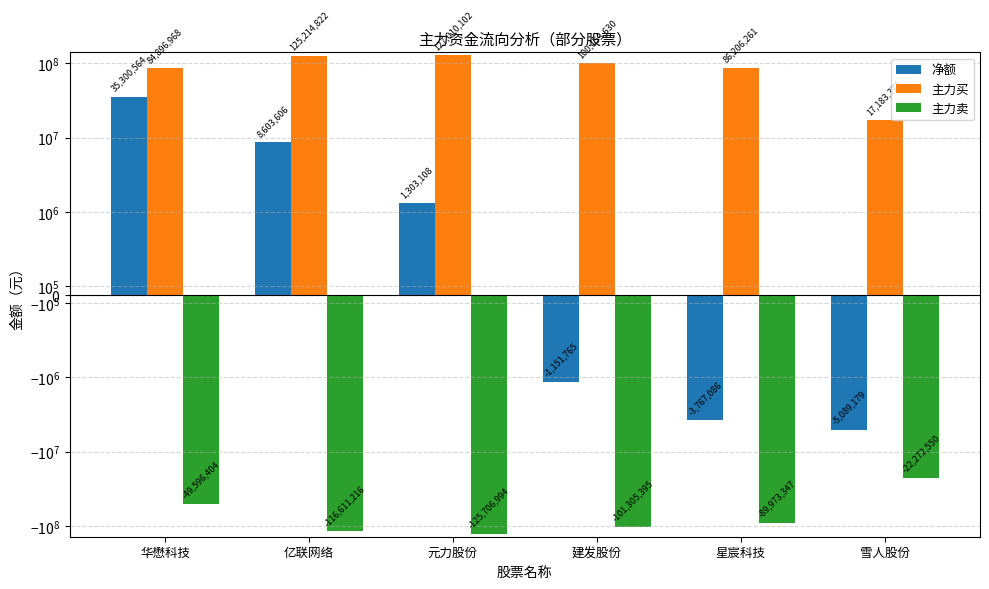

What is the label of the 4th bar from the right?

元力股份